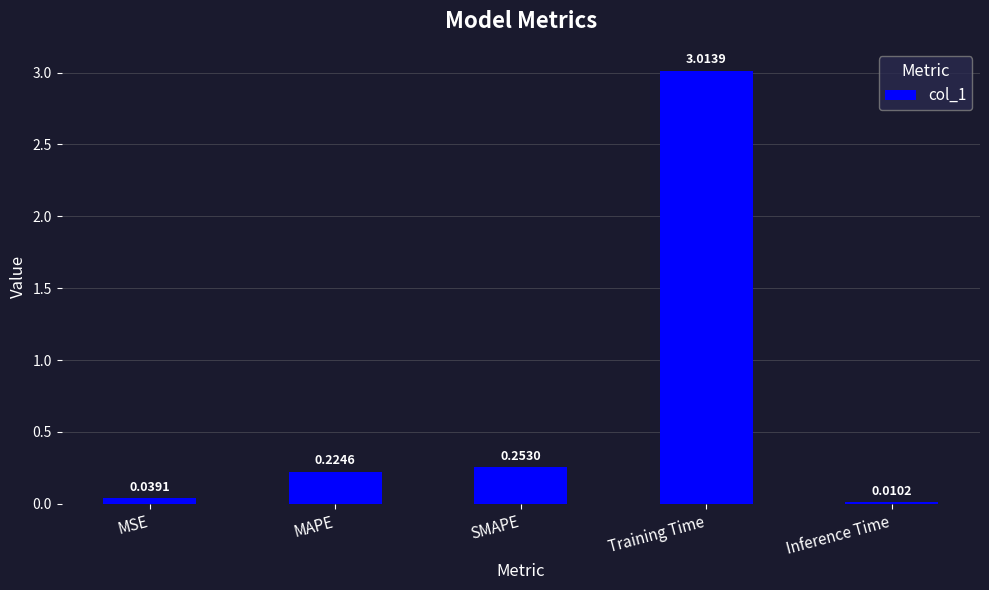

What is the change in value from MSE to Training Time?

+3.0